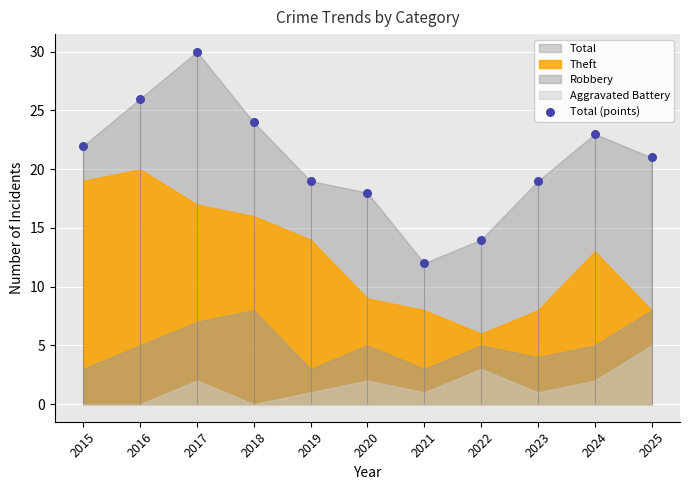

Between 2025 and 2015, which is larger?

2015